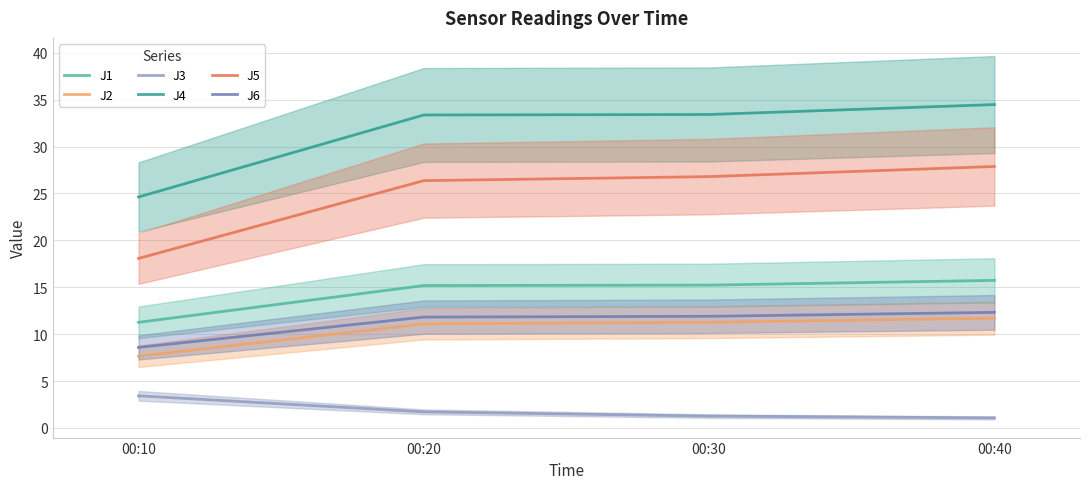

Reading left to right, transcribe all the data shown in this chart.

J1: 00:10=11.3	00:20=15.2	00:30=15.2	00:40=15.7
J2: 00:10=7.6	00:20=11.1	00:30=11.3	00:40=11.7
J3: 00:10=3.4	00:20=1.7	00:30=1.3	00:40=1.1
J4: 00:10=24.6	00:20=33.4	00:30=33.4	00:40=34.5
J5: 00:10=18.1	00:20=26.4	00:30=26.8	00:40=27.9
J6: 00:10=8.6	00:20=11.8	00:30=11.9	00:40=12.3